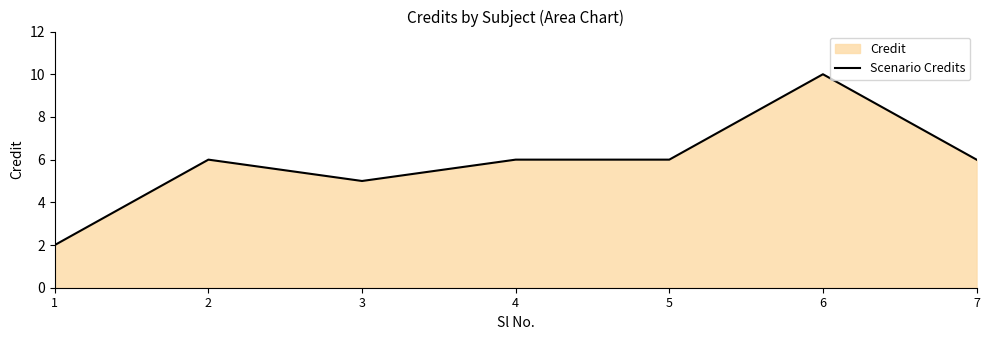

Does the chart have visible grid lines?

No